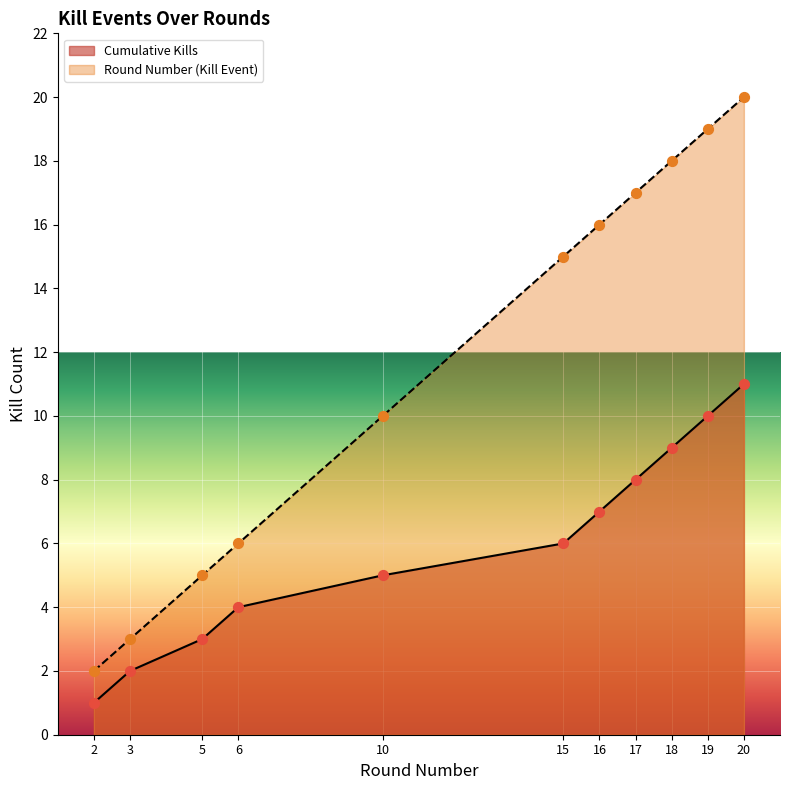

At which category is the sum across all series the highest?

20